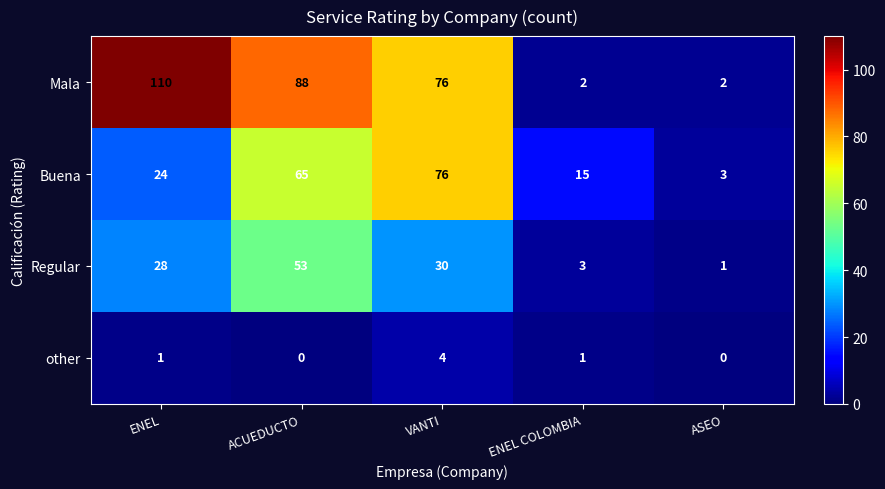

What is the spread (max minus min) of values at ACUEDUCTO?

88